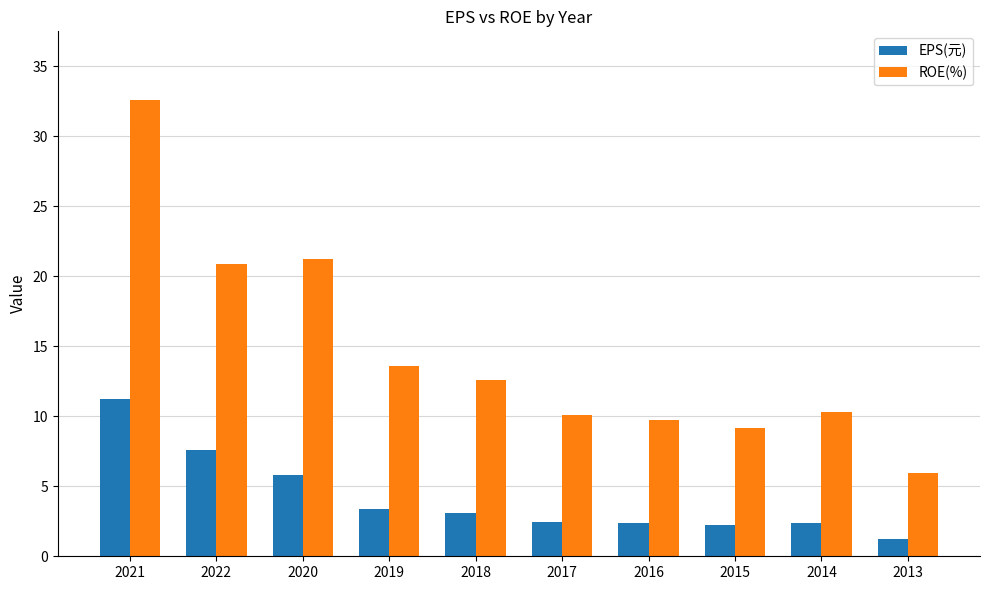

How many distinct data groups are displayed?

2